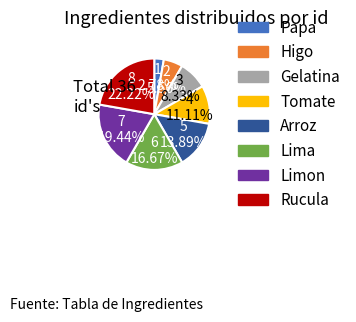

Is it true that Lima is 17% of the pie?

True